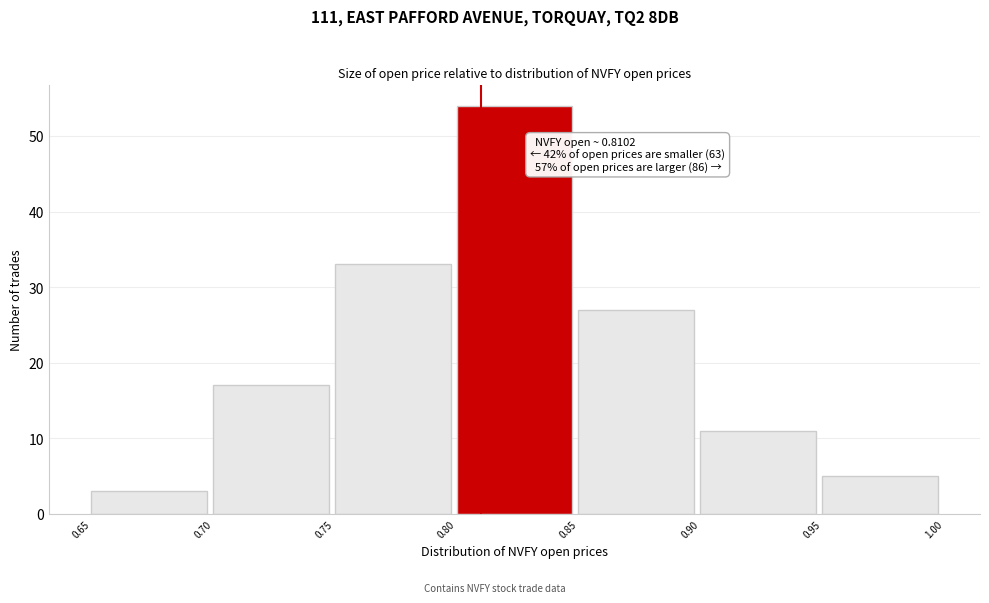

Over which range of the x-axis is the bar tallest?

0.80 to 0.85